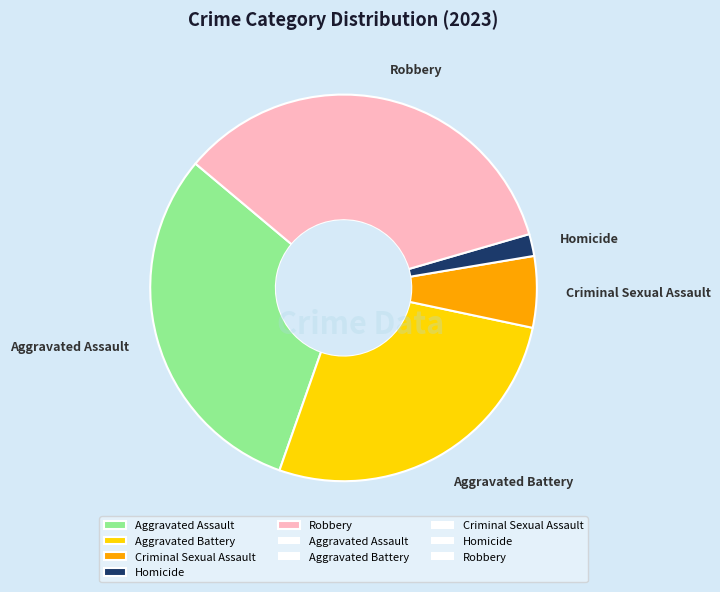

Rank the categories by value from highest to lowest.

Robbery, Aggravated Assault, Aggravated Battery, Criminal Sexual Assault, Homicide